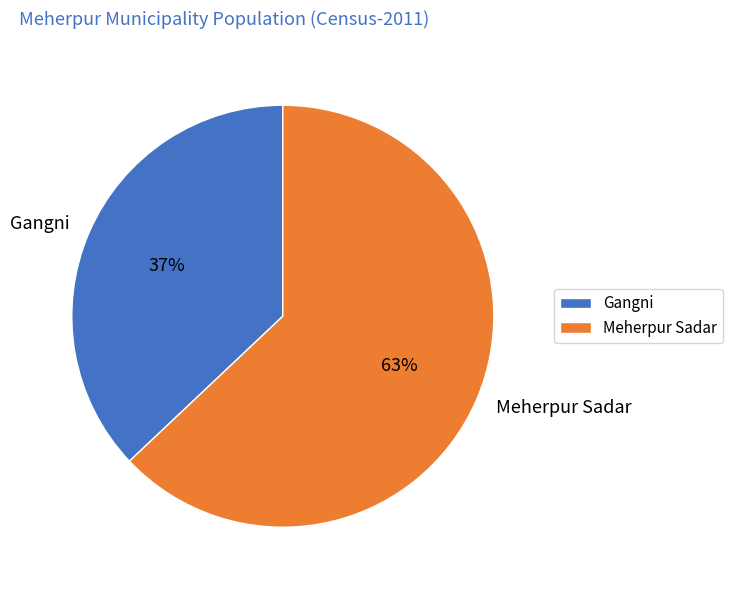

Is the sum of Gangni and Meherpur Sadar greater than half?

Yes